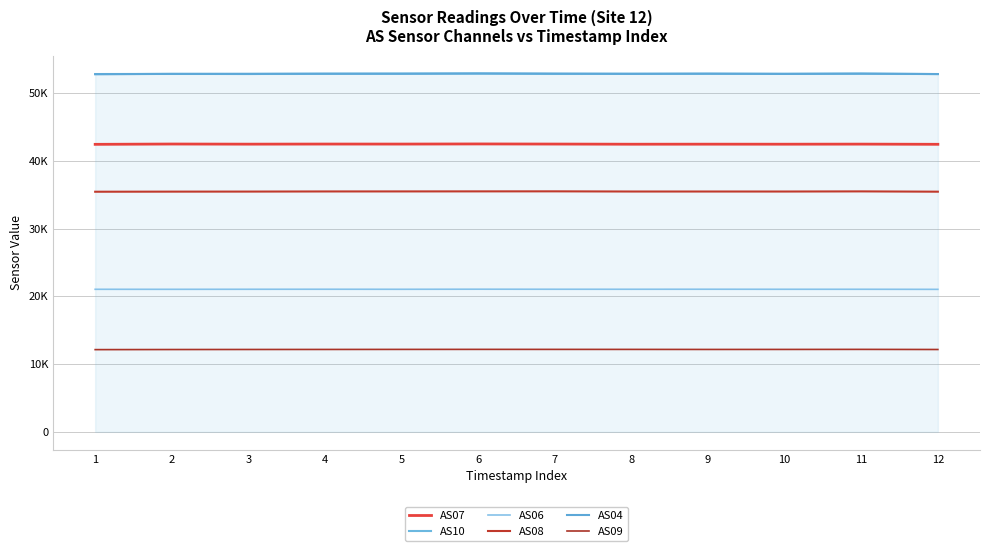

Is it true that AS09 equals 18636 at 3?

False